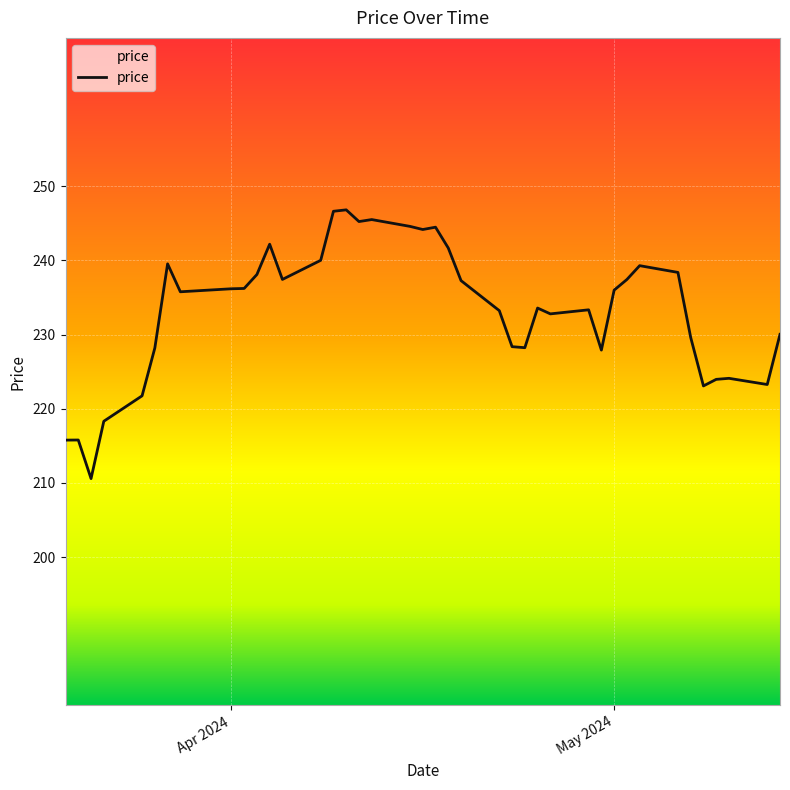

What is the difference between the maximum and minimum values?

36.2